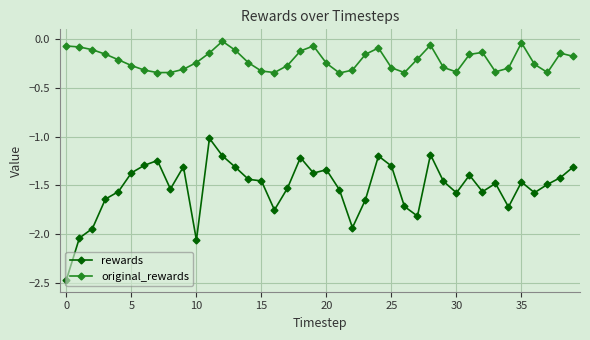

Which series has the widest spread of values?

rewards